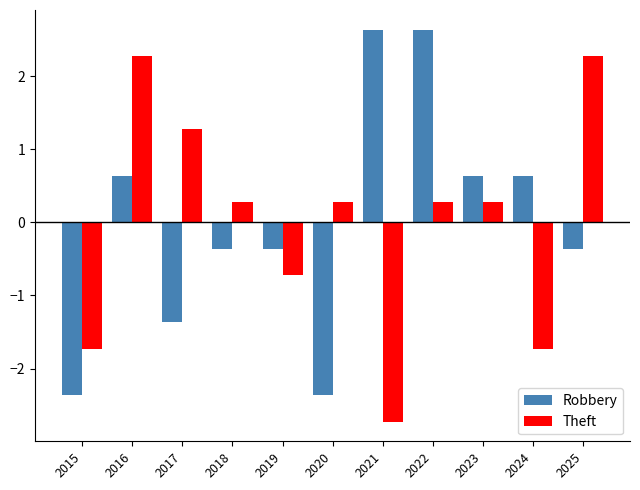

At which label does Theft first exceed 0?

2016